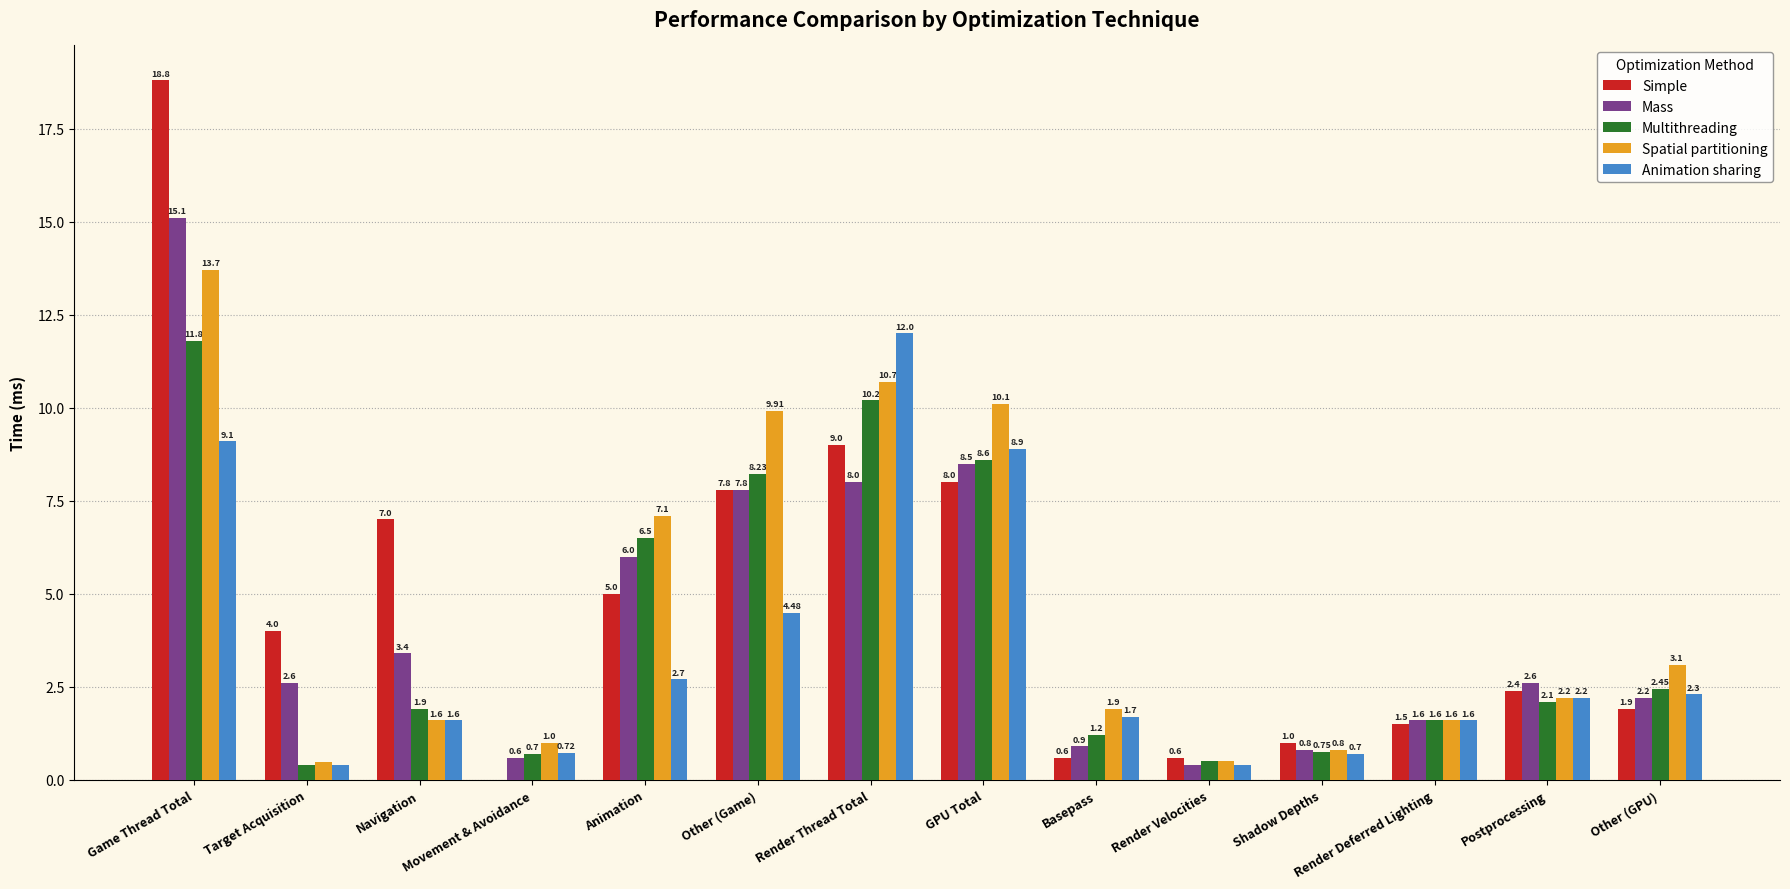

Which series has the widest spread of values?

Simple